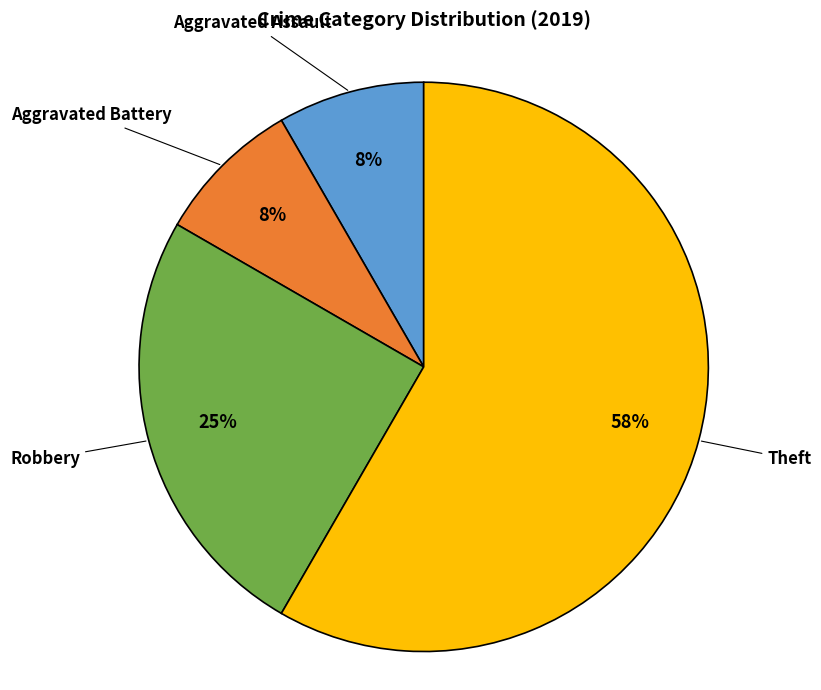

Is there a majority slice in this chart?

Yes